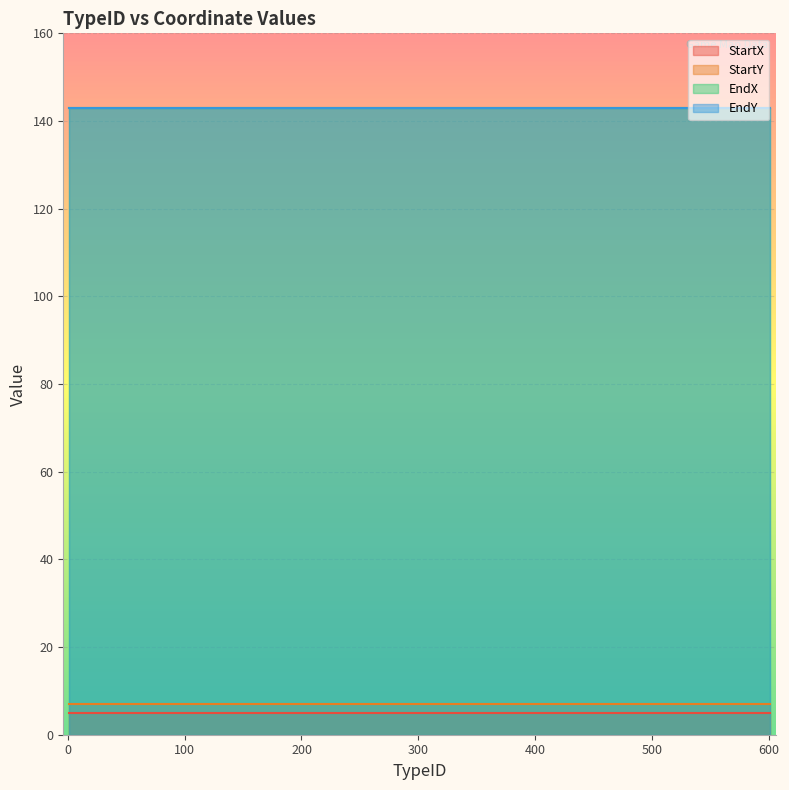

True or false: StartX and StartY intersect in this chart.

False